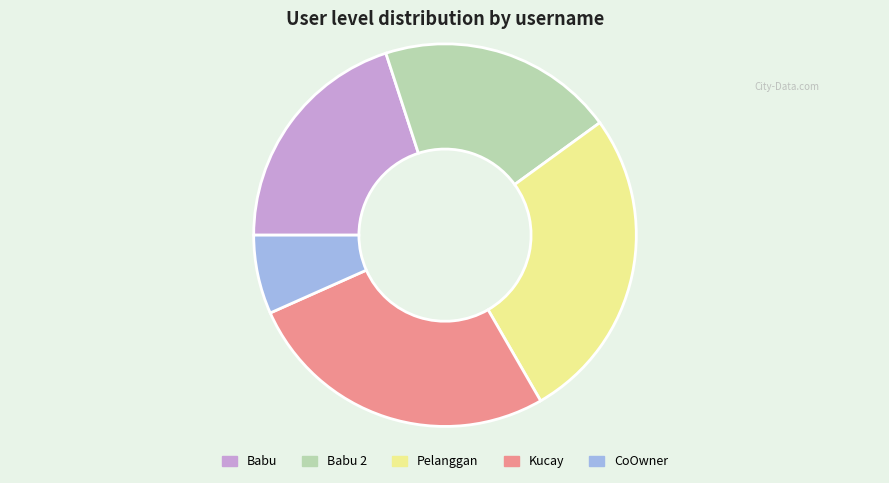

Which has a higher value, Babu or Kucay?

Kucay